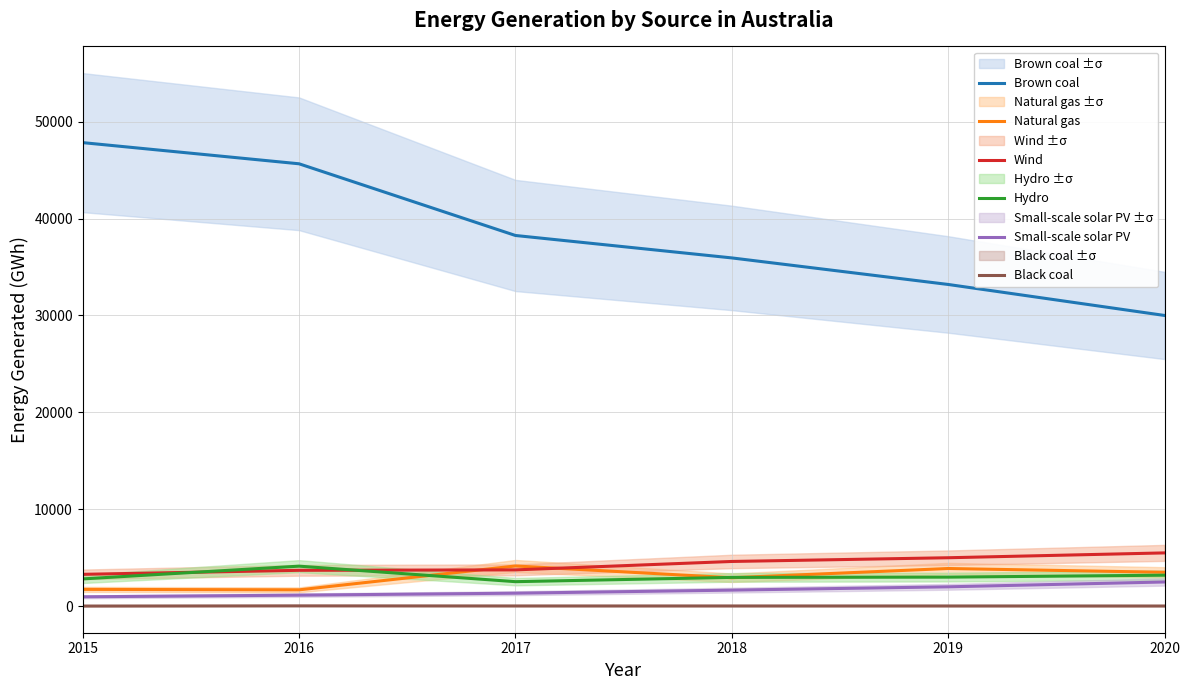

What is the sum of all Hydro values?

18655.1